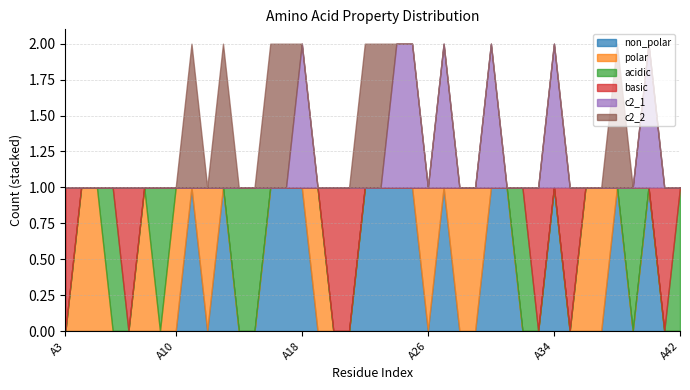

Reading right to left, list all the values displayed in this chart.

non_polar: A42=0	A41=0	A40=1	A39=0	A38=1	A37=0	A36=0	A35=0	A34=1	A33=0	A32=0	A31=1	A30=1	A29=0	A28=0	A27=1	A26=0	A25=1	A24=1	A23=1	A22=1	A21=0	A20=0	A19=0	A18=1	A17=1	A16=1	A15=0	A14=0	A13=1	A12=0	A11=1	A10=0	A9=0	A8=0	A7=0	A6=0	A5=0	A4=0	A3=0
polar: A42=0	A41=0	A40=0	A39=0	A38=0	A37=1	A36=1	A35=0	A34=0	A33=0	A32=0	A31=0	A30=0	A29=1	A28=1	A27=0	A26=1	A25=0	A24=0	A23=0	A22=0	A21=0	A20=0	A19=1	A18=0	A17=0	A16=0	A15=0	A14=0	A13=0	A12=1	A11=0	A10=1	A9=0	A8=1	A7=0	A6=0	A5=1	A4=1	A3=0
acidic: A42=1	A41=0	A40=0	A39=1	A38=0	A37=0	A36=0	A35=0	A34=0	A33=0	A32=1	A31=0	A30=0	A29=0	A28=0	A27=0	A26=0	A25=0	A24=0	A23=0	A22=0	A21=0	A20=0	A19=0	A18=0	A17=0	A16=0	A15=1	A14=1	A13=0	A12=0	A11=0	A10=0	A9=1	A8=0	A7=0	A6=1	A5=0	A4=0	A3=0
basic: A42=0	A41=1	A40=0	A39=0	A38=0	A37=0	A36=0	A35=1	A34=0	A33=1	A32=0	A31=0	A30=0	A29=0	A28=0	A27=0	A26=0	A25=0	A24=0	A23=0	A22=0	A21=1	A20=1	A19=0	A18=0	A17=0	A16=0	A15=0	A14=0	A13=0	A12=0	A11=0	A10=0	A9=0	A8=0	A7=1	A6=0	A5=0	A4=0	A3=1
c2_1: A42=0	A41=0	A40=1	A39=0	A38=0	A37=0	A36=0	A35=0	A34=1	A33=0	A32=0	A31=0	A30=1	A29=0	A28=0	A27=1	A26=0	A25=1	A24=1	A23=0	A22=0	A21=0	A20=0	A19=0	A18=1	A17=0	A16=0	A15=0	A14=0	A13=0	A12=0	A11=0	A10=0	A9=0	A8=0	A7=0	A6=0	A5=0	A4=0	A3=0
c2_2: A42=0	A41=0	A40=0	A39=0	A38=1	A37=0	A36=0	A35=0	A34=0	A33=0	A32=0	A31=0	A30=0	A29=0	A28=0	A27=0	A26=0	A25=0	A24=0	A23=1	A22=1	A21=0	A20=0	A19=0	A18=0	A17=1	A16=1	A15=0	A14=0	A13=1	A12=0	A11=1	A10=0	A9=0	A8=0	A7=0	A6=0	A5=0	A4=0	A3=0